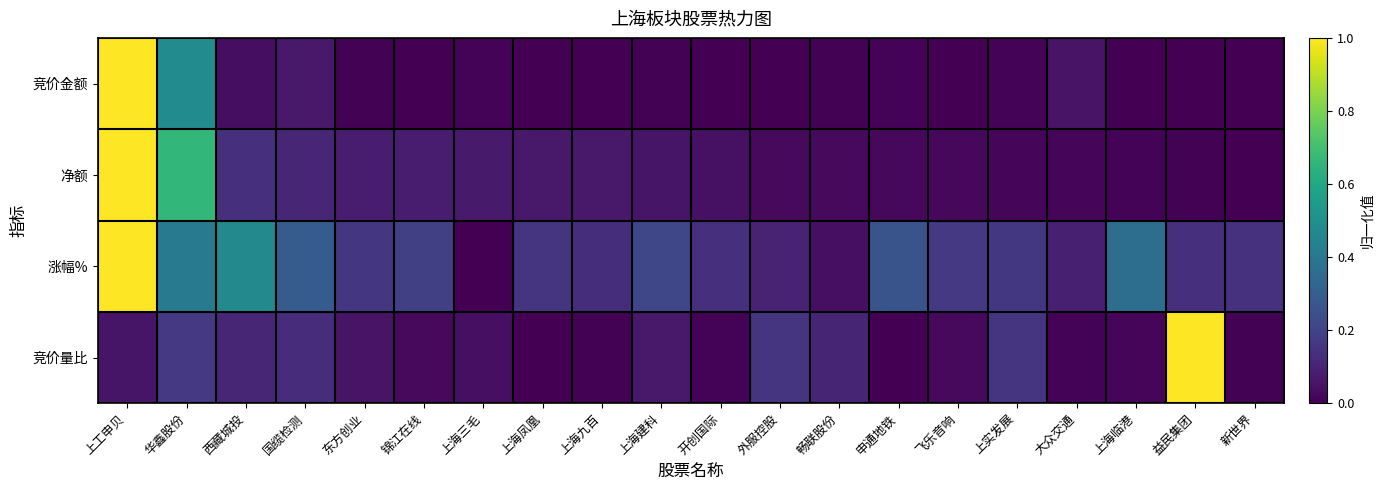

Which series changed the most between 华鑫股份 and 上实发展?

净额